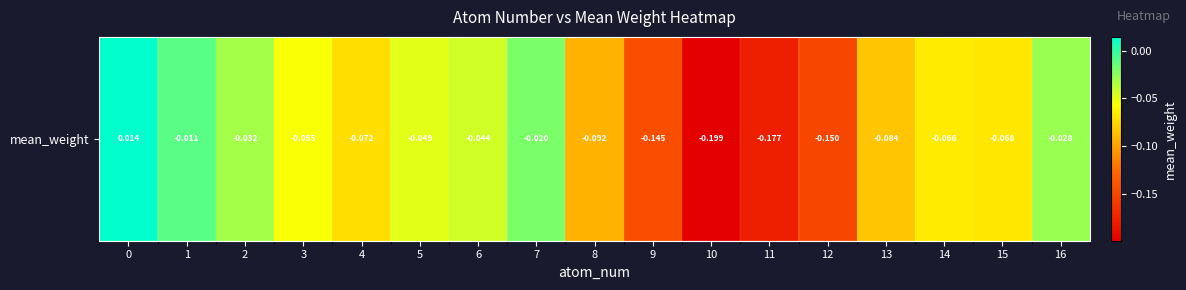

The value at 2 is -0.0. True or false?

True